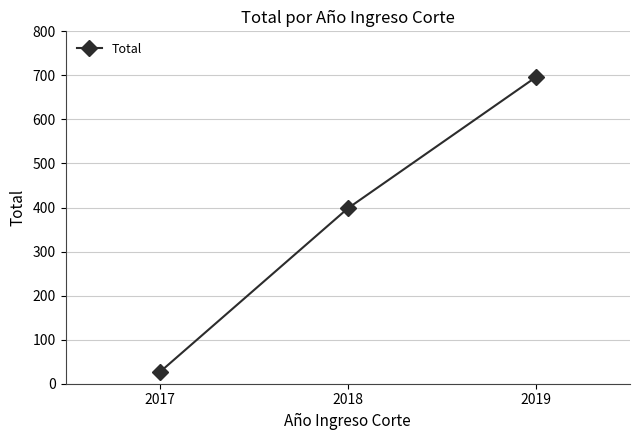

The chart shows a value of 199 at 2018. True or false?

False